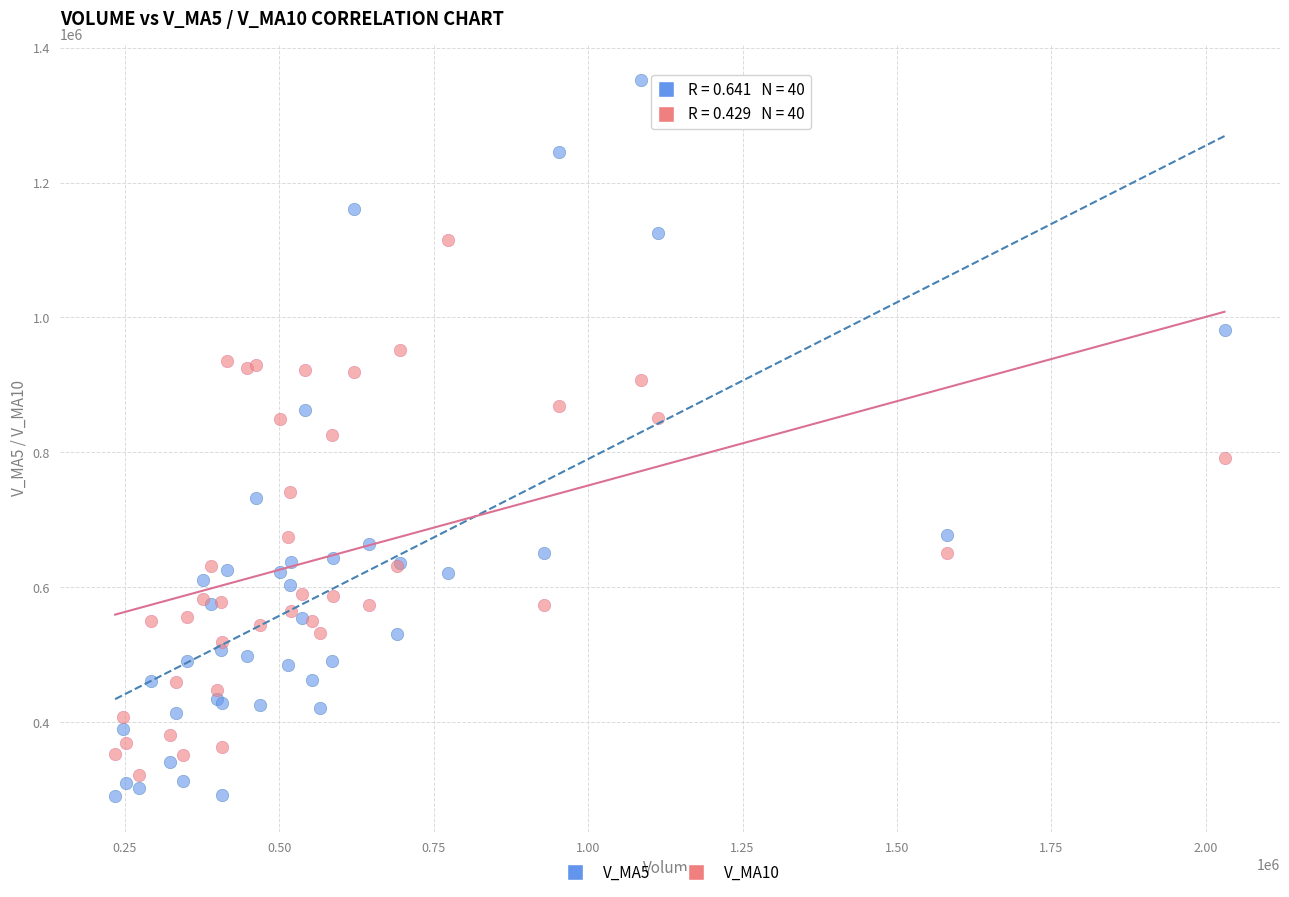

What is the X range (max minus min) for the scatter plot?

1795517.2